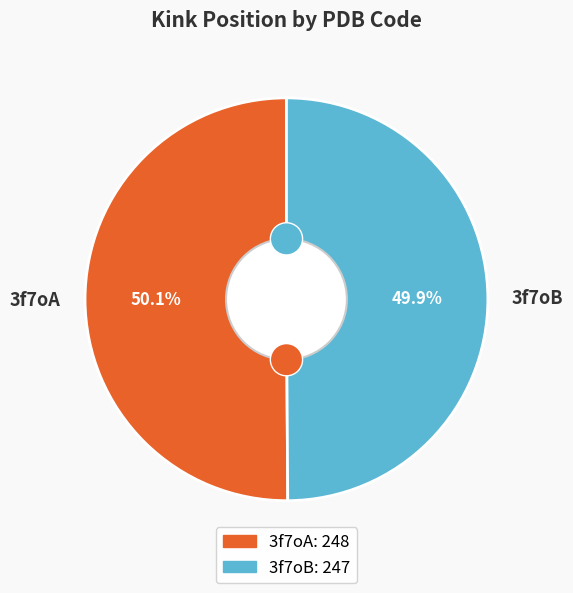

Which category accounts for the majority?

3f7oA